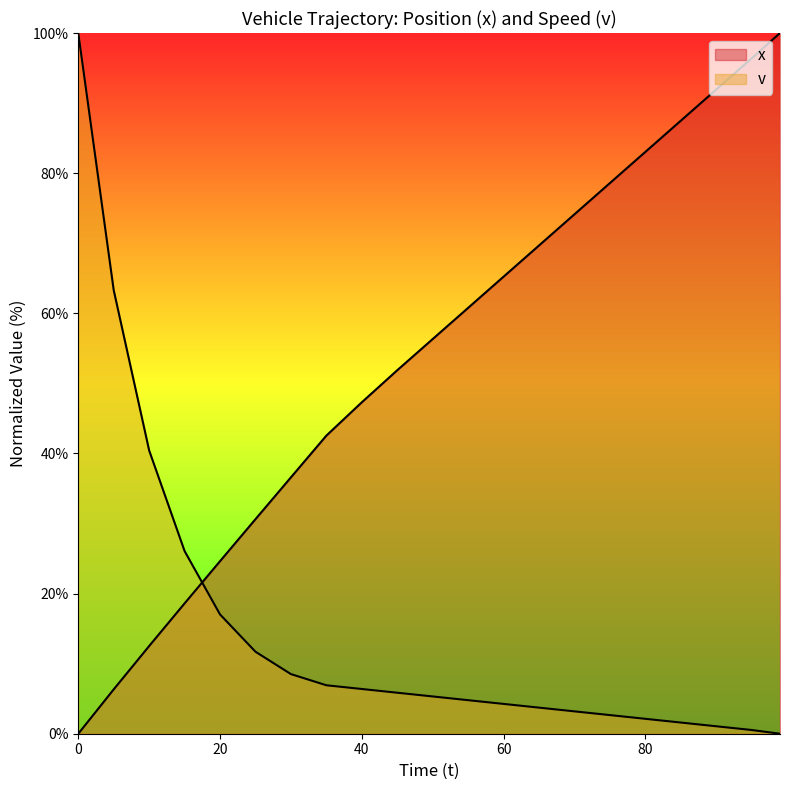

Between which two adjacent categories do x and v first intersect?

15 and 20